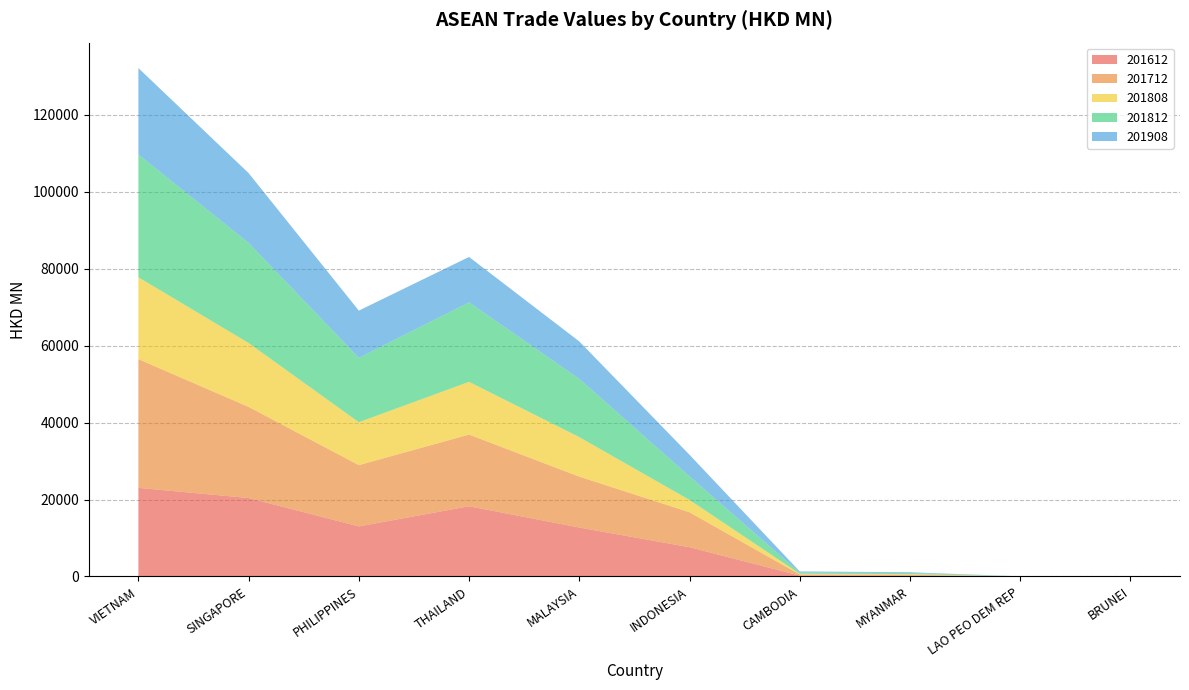

Reading left to right, what are all the values shown in this chart?

201612: 23034.5	20397.7	13013.0	18256.2	12727.1	7614.9	232.6	227.2	5.6	16.4
201712: 33464.9	23684.3	15930.3	18626.9	13231.9	9080.2	287.1	225.2	15.5	10.6
201808: 21274.1	16602.7	11151.7	13710.1	10265.2	3208.1	198.8	174.3	6.0	4.7
201812: 31911.3	26026.9	16741.9	20665.7	15145.5	6135.5	326.4	283.3	11.0	7.5
201908: 22466.2	18135.3	12268.9	11791.9	9731.7	5598.7	270.0	191.6	6.9	2.5